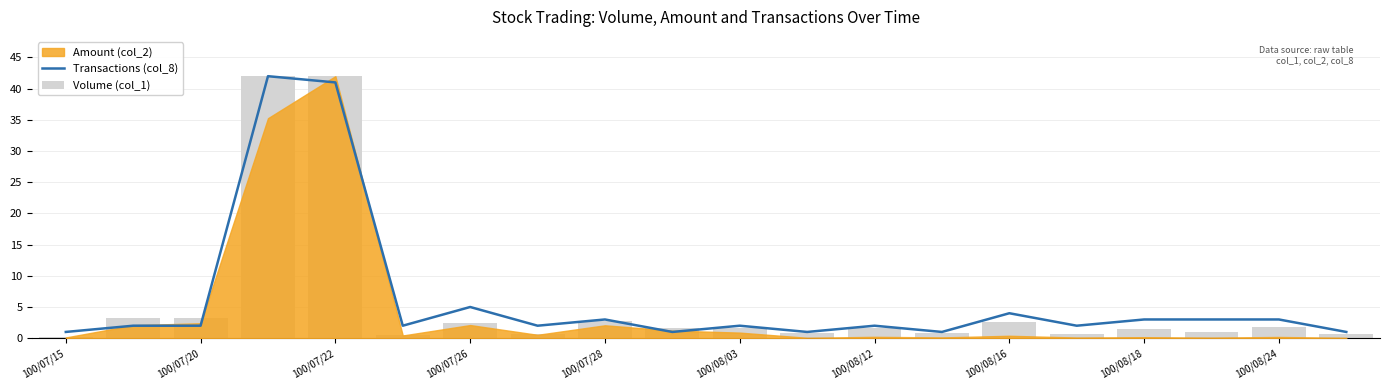

Which has a higher value, 12 or 100/08/03?

12